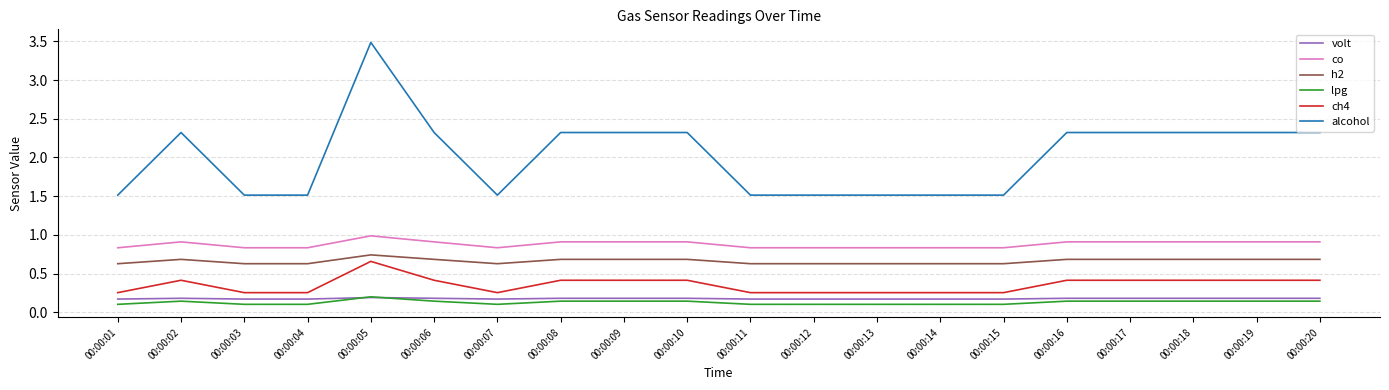

How many lines are shown in the chart?

6